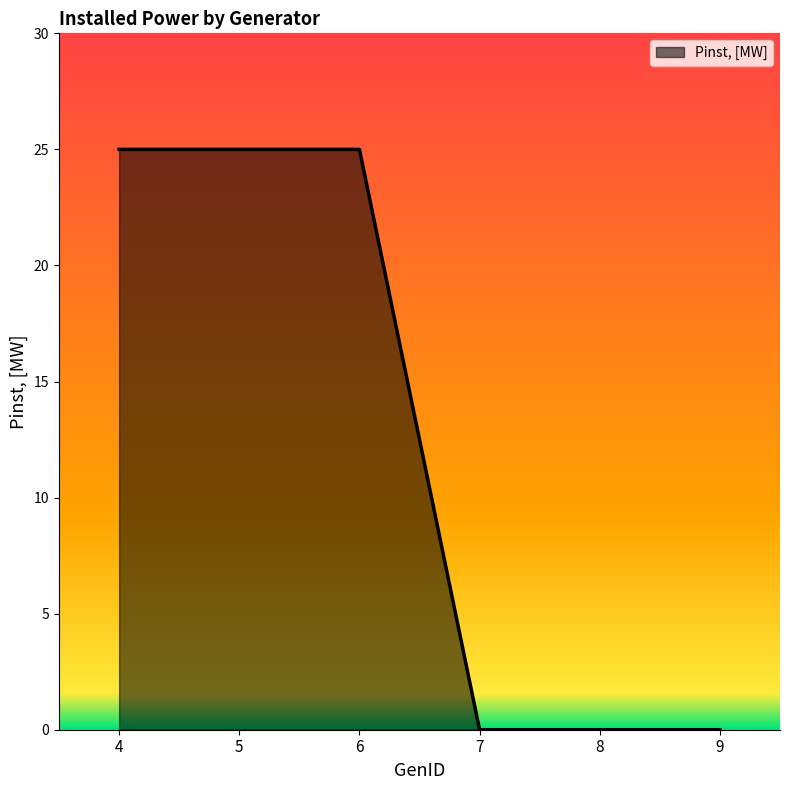

Is it true that the value at 9 is 8?

False